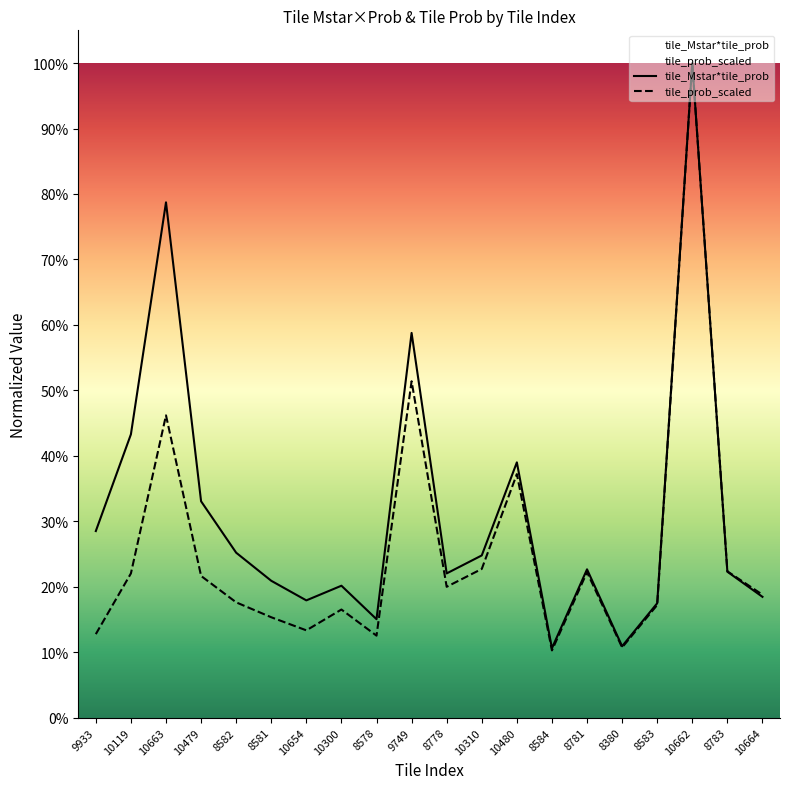

What are all the series names shown in the legend?

tile_Mstar*tile_prob, tile_prob_scaled